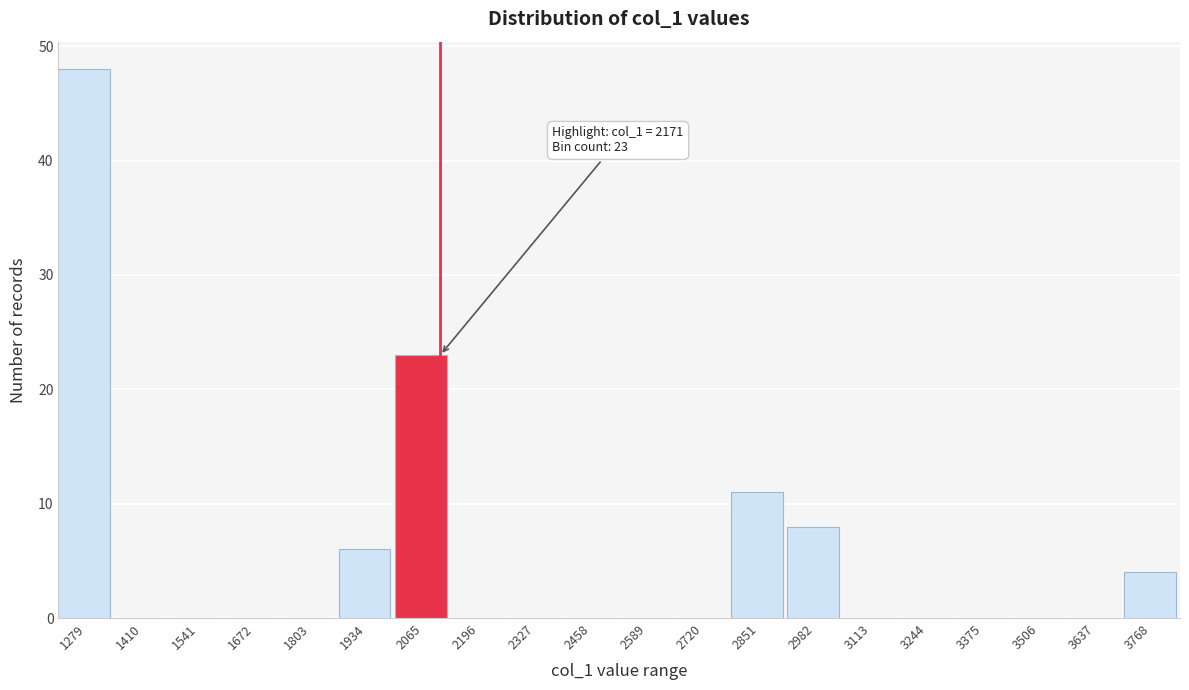

Reading left to right, extract all data points from this chart.

1279=48	1410=0	1541=0	1672=0	1803=0	1934=6	2065=23	2196=0	2327=0	2458=0	2589=0	2720=0	2851=11	2982=8	3113=0	3244=0	3375=0	3506=0	3637=0	3768=4